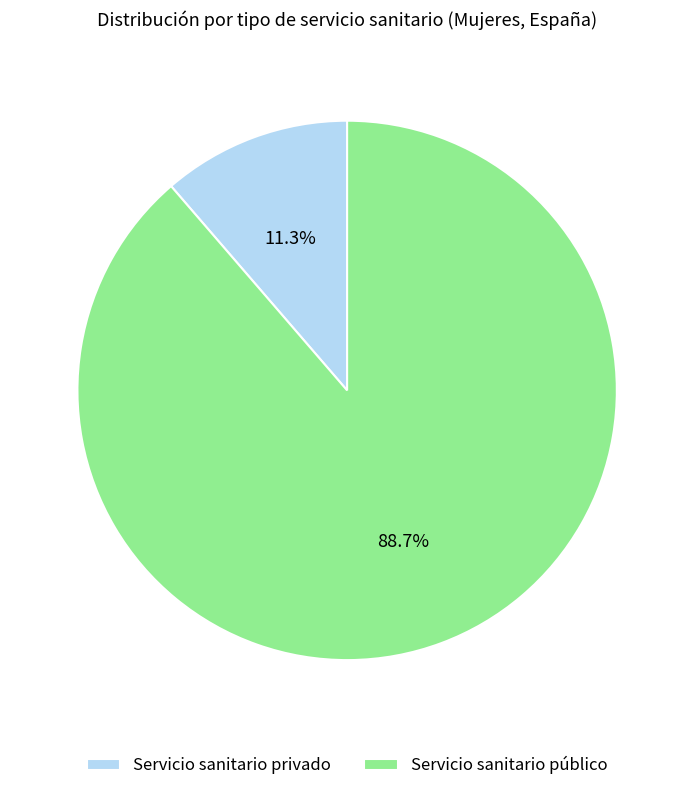

What portion of the pie excludes Servicio sanitario privado?

88.7%